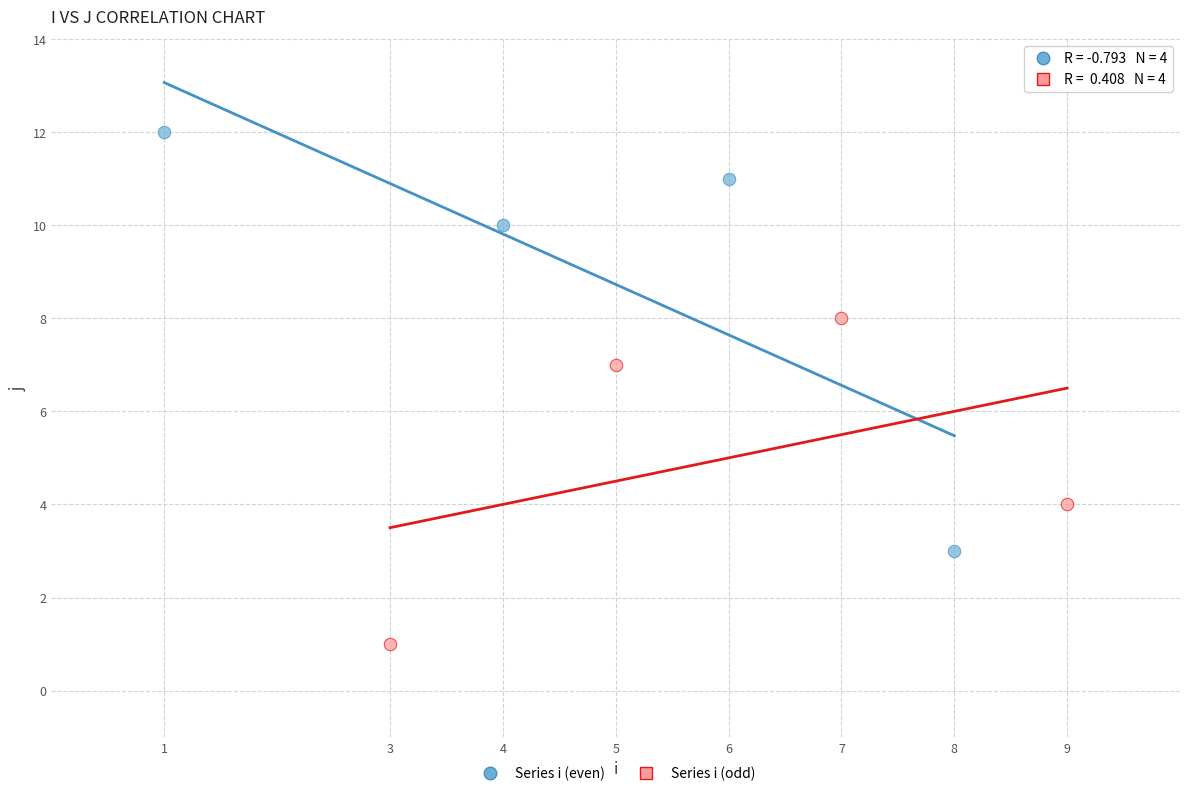

Which series has the largest Y range (max minus min)?

Series i (even)